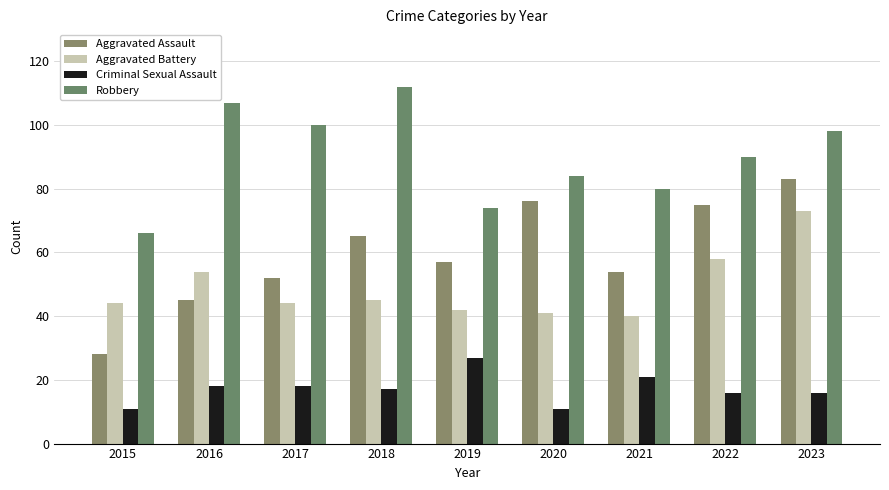

What is the difference between the maximum and minimum values in the Criminal Sexual Assault series?

16